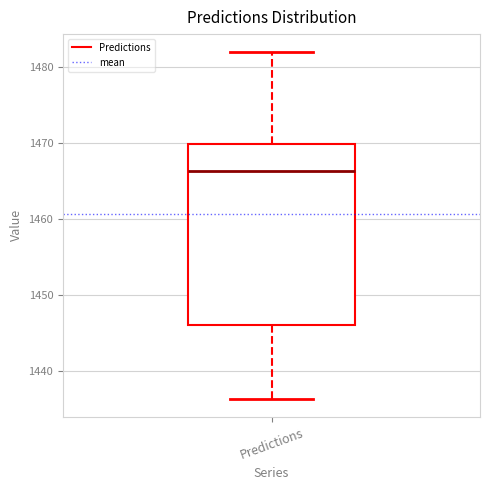

Where does the lower whisker of the box for Predictions end on the y-axis? The values are not printed on the chart, so give them approximately, as read against the axis.

1436